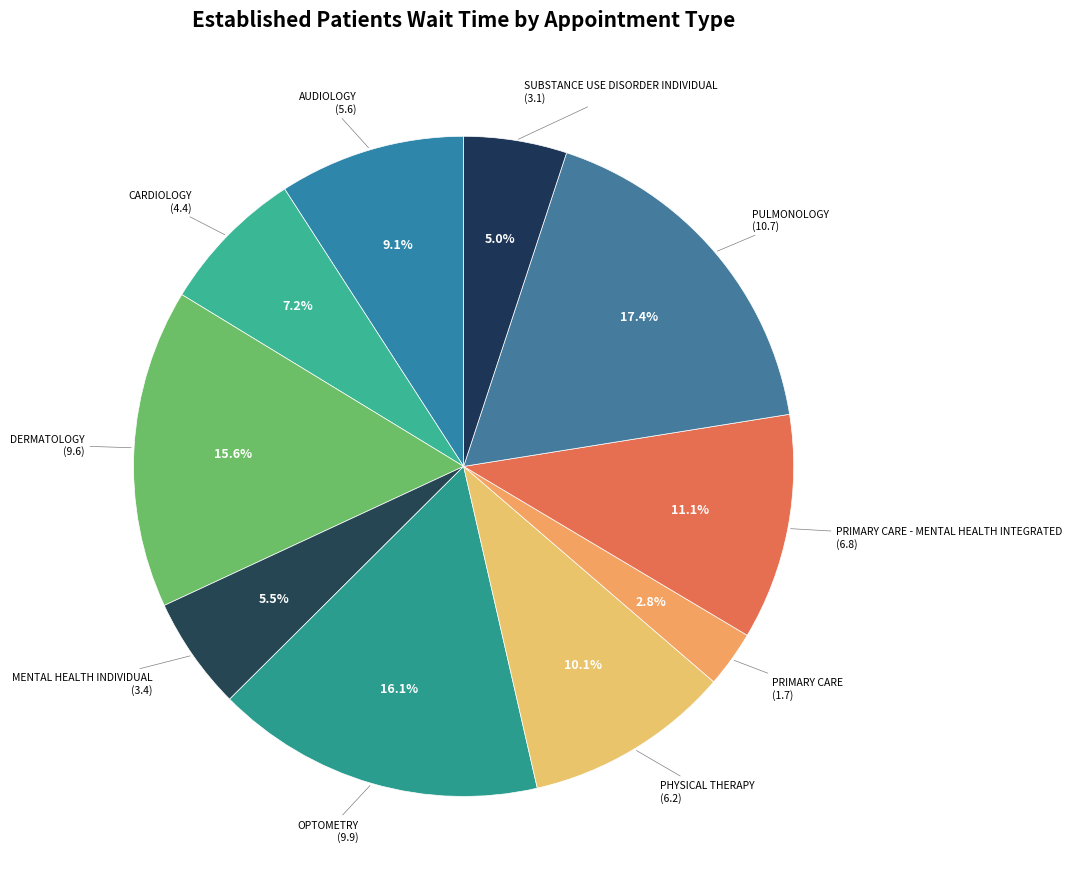

Does any single category account for the majority?

No